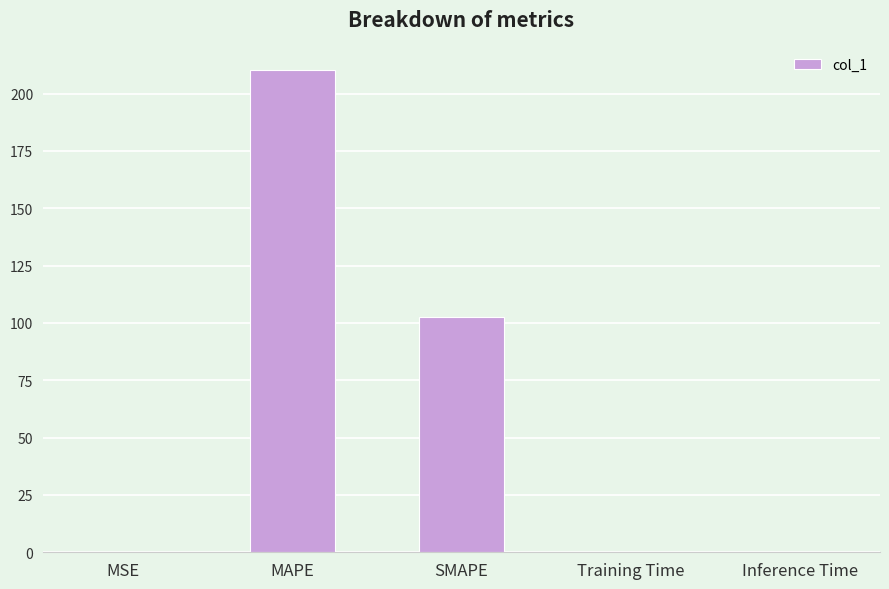

What is the difference between the values at MAPE and SMAPE?

107.9